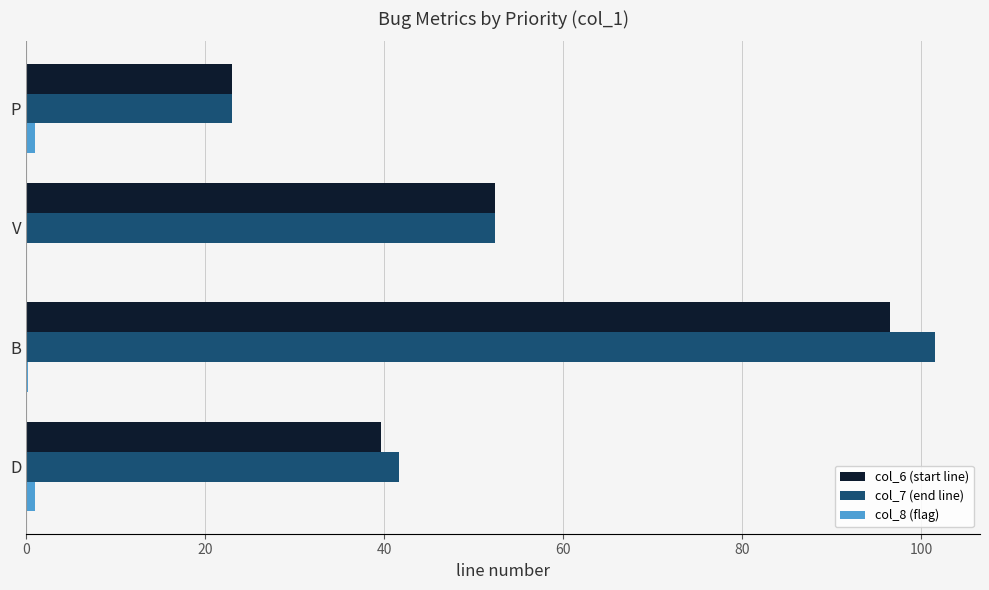

Is it true that col_6 (start line) equals 33.1 at P?

False